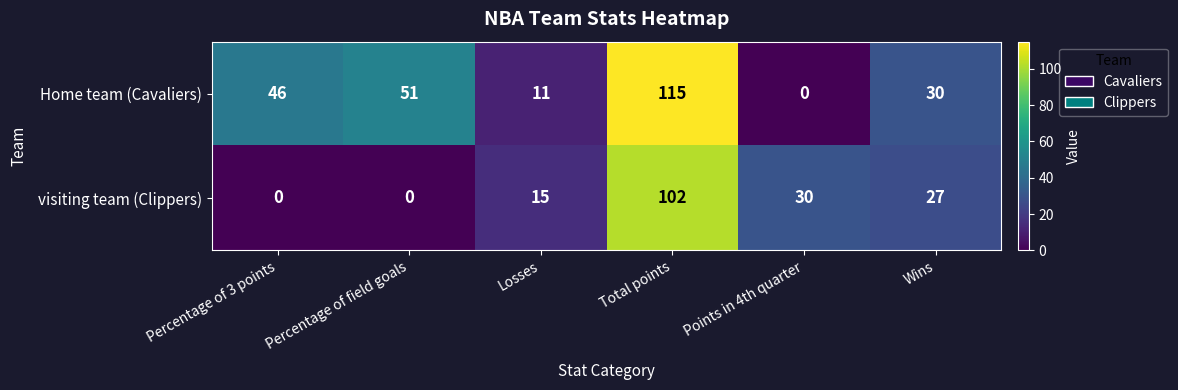

What is the average value of the visiting team (Clippers) series?

29